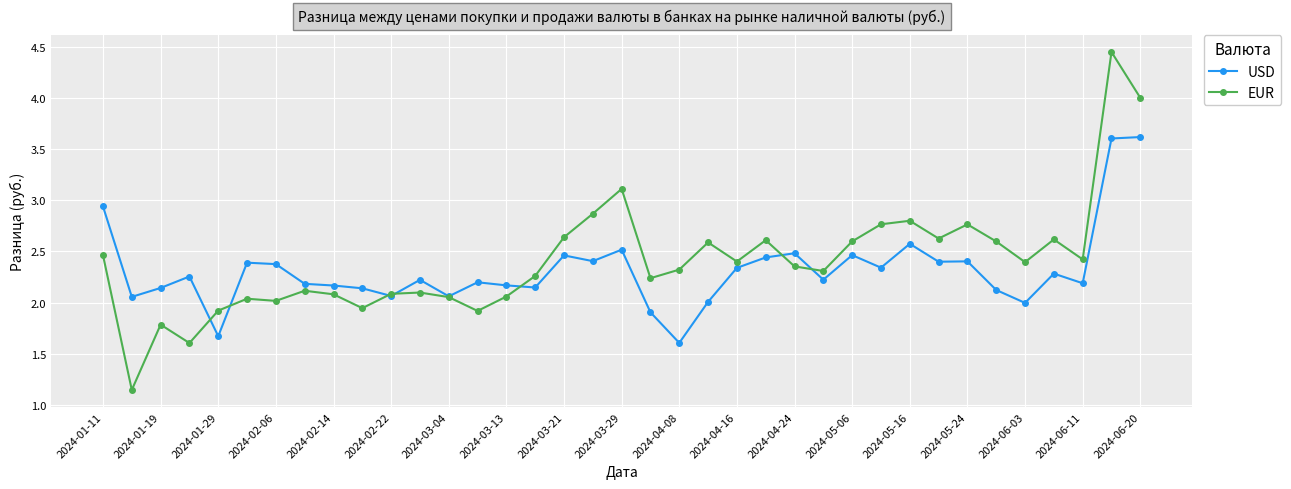

How many values in the EUR series are below 2?

6